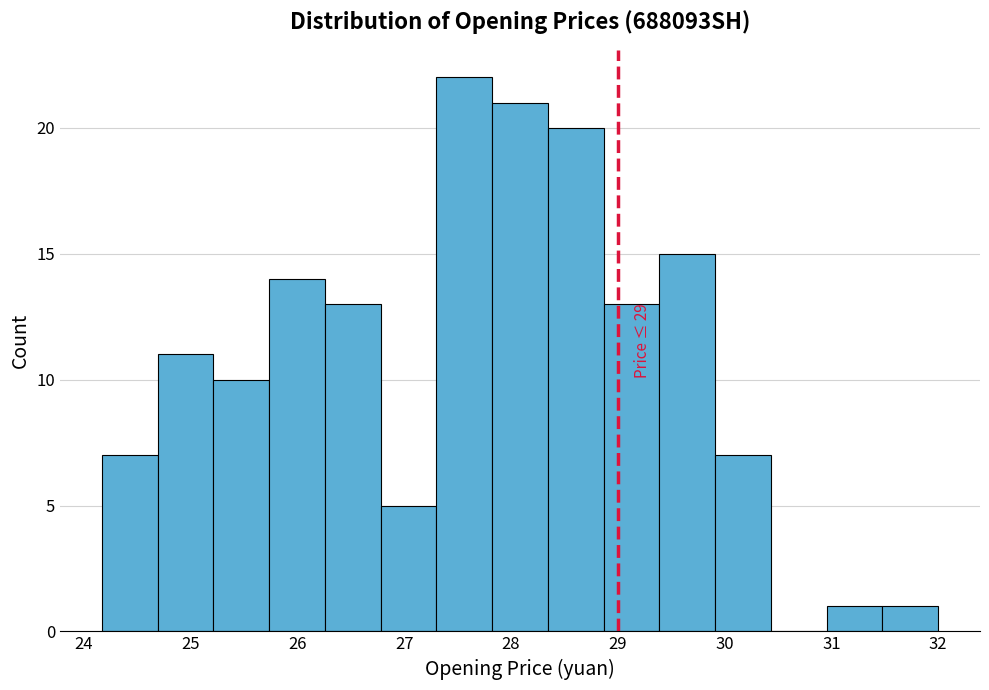

Which range on the x-axis has the tallest bar?

27.3 to 27.8